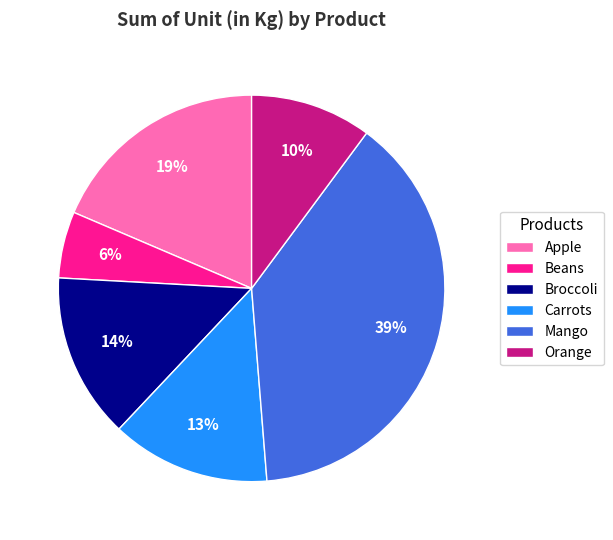

Approximately how many times larger is the value at Broccoli compared to Apple?

0.7